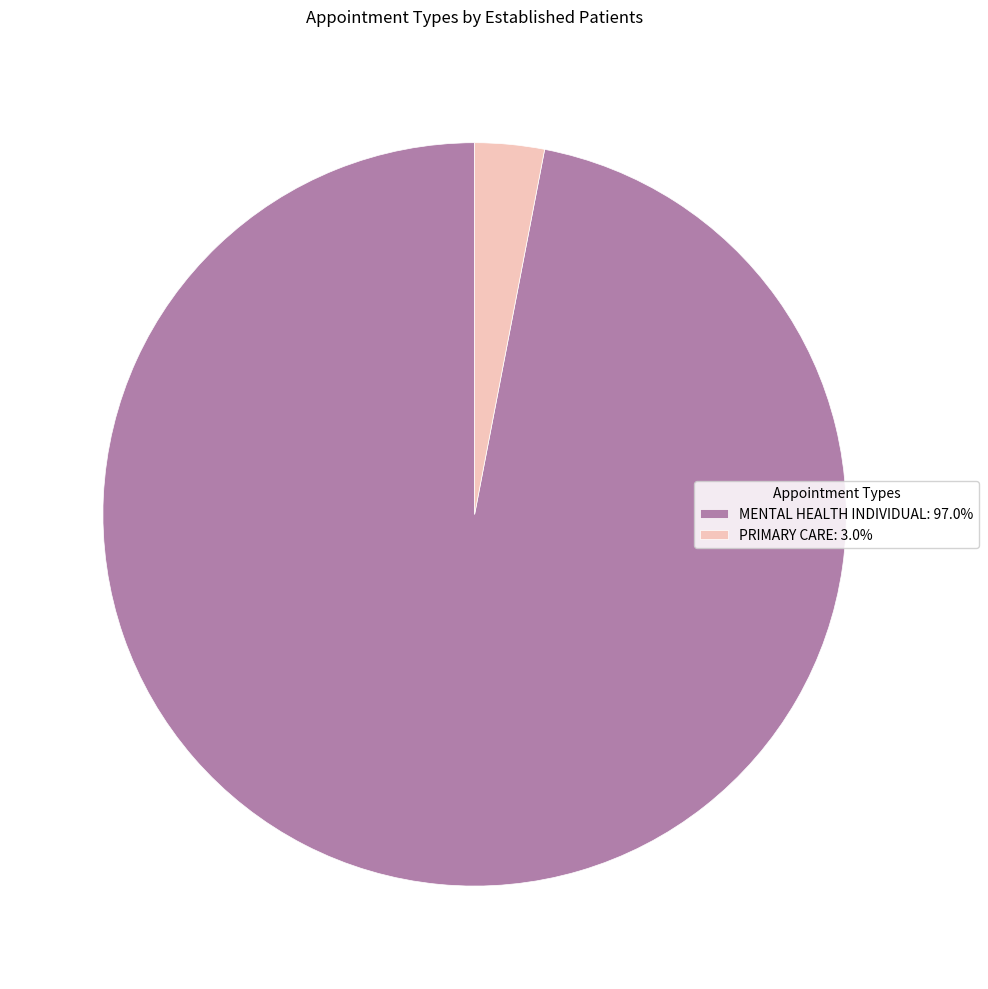

Is it true that PRIMARY CARE is 3% of the pie?

True